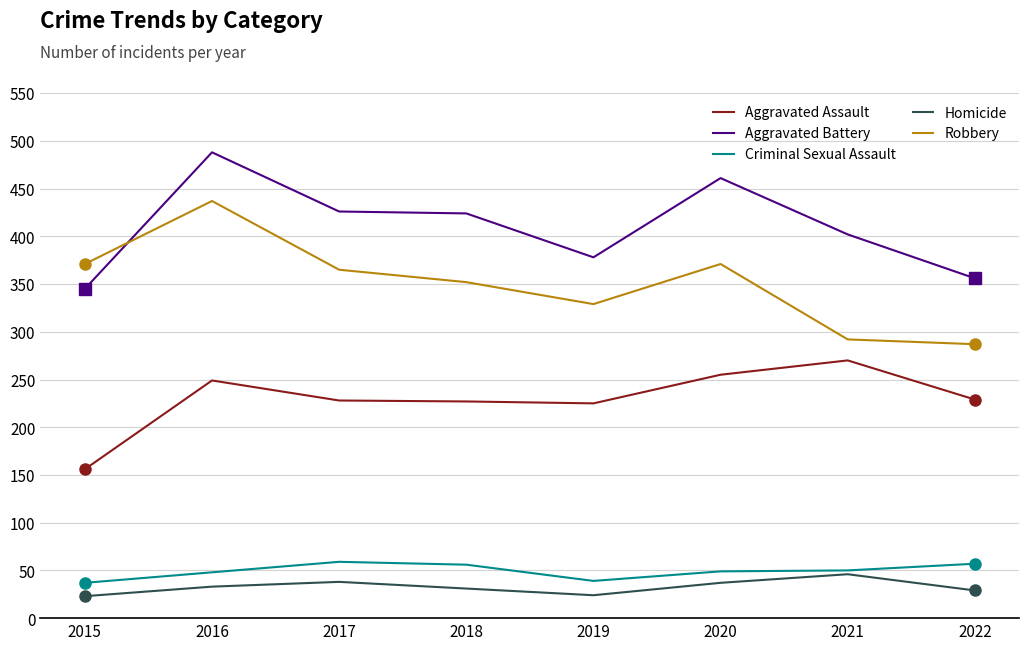

At which label does Robbery reach its minimum?

2022